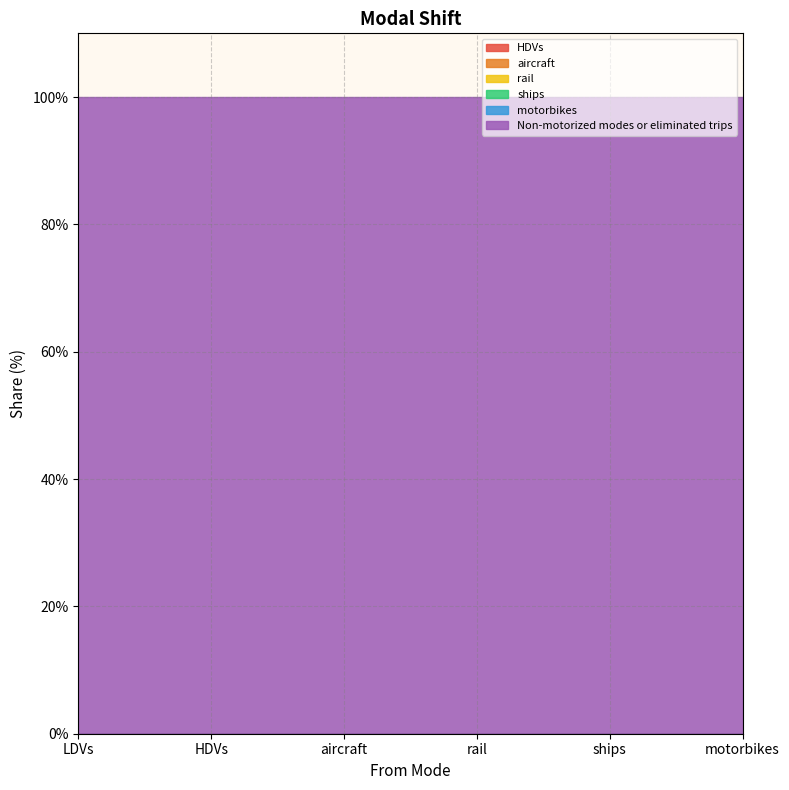

What are all the series names shown in the legend?

HDVs, aircraft, rail, ships, motorbikes, Non-motorized modes or eliminated trips